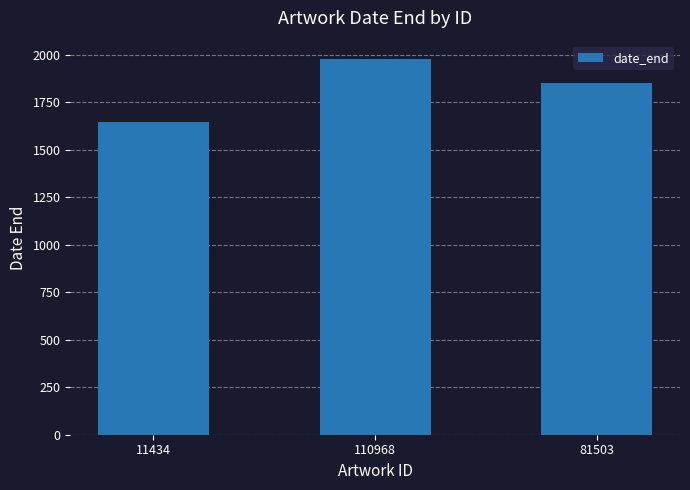

Reading right to left, extract all data points from this chart.

81503=1850	110968=1975	11434=1645